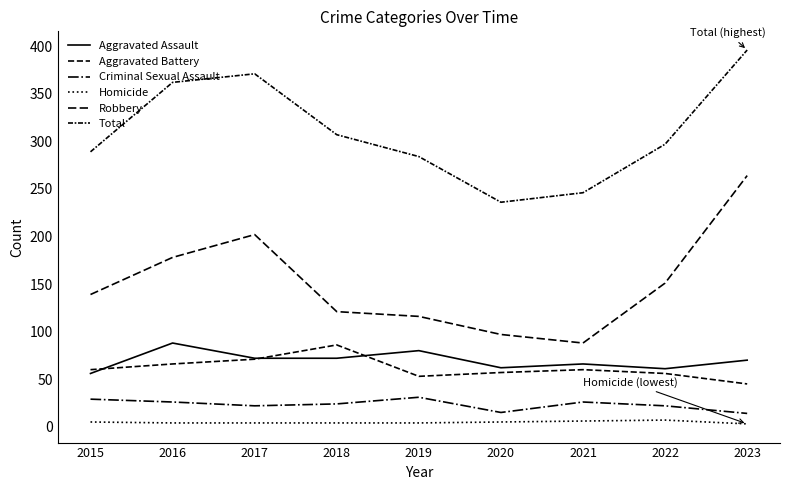

How many lines are shown in the chart?

6